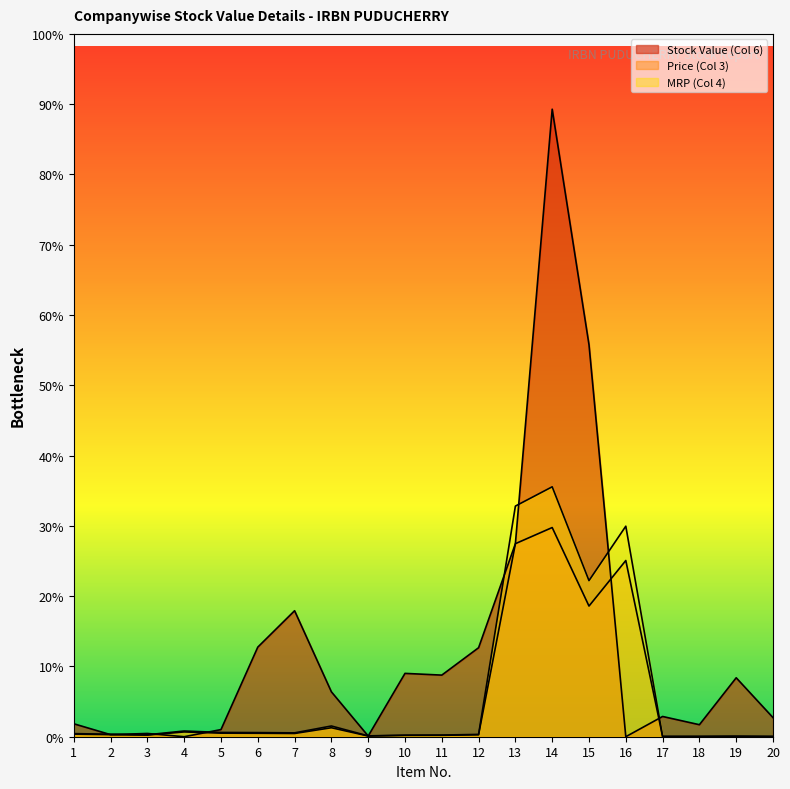

Between which two adjacent categories do Stock Value (Col 6) and MRP (Col 4) first intersect?

1 and 2